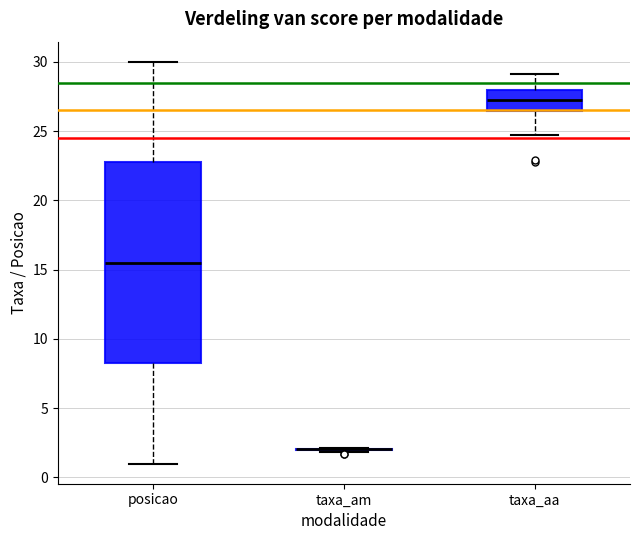

Reading left to right, read every box against the y-axis: the position of its median line, the range the box covers, and the ends of its whiskers. The values are not printed on the chart, so give them approximately, as read against the axis.

posicao: median 15.5, box 8.5 to 23.0, whiskers 1.0 to 30.0
taxa_am: box collapsed to a line at 2.0, whiskers 2.0 to 2.0
taxa_aa: median 27.0, box 26.5 to 28.0, whiskers 24.5 to 29.0